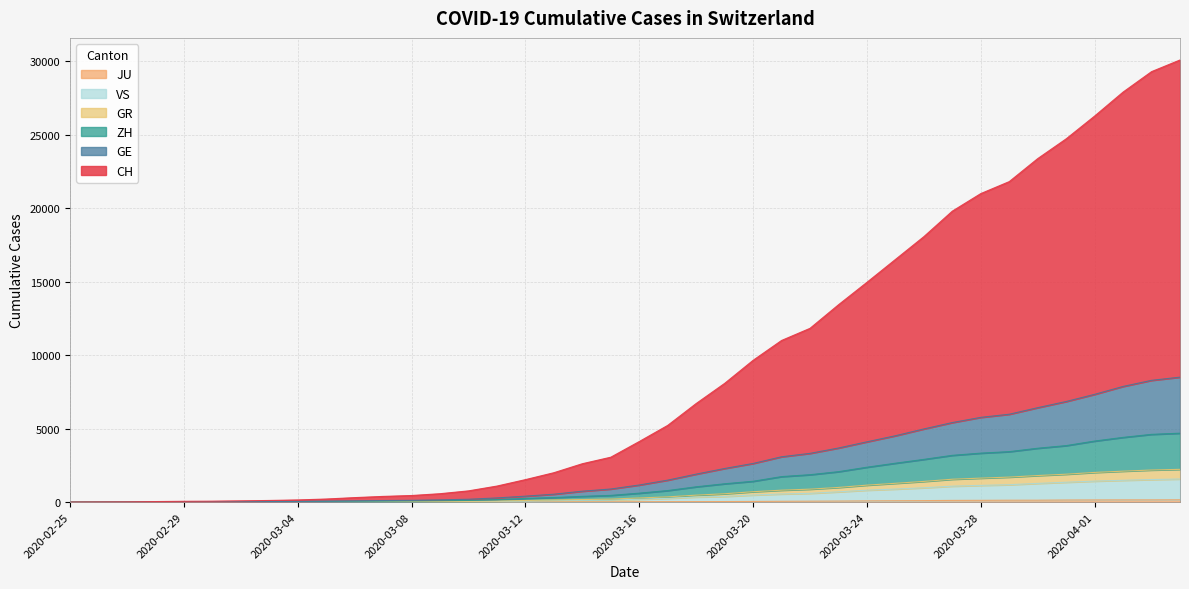

Reading left to right, extract all data points from this chart.

CH: 0	7	14	35	53	62	84	110	146	208	304	386	447	570	763	1090	1528	1999	2611	3055	4122	5221	6710	8081	9651	11003	11829	13433	14961	16516	18071	19808	21003	21818	23384	24730	26281	27914	29306	30099
GE: 0	3	6	15	23	26	34	41	49	66	85	106	120	151	193	283	403	536	741	890	1163	1494	1903	2287	2629	3085	3317	3681	4103	4516	4980	5414	5768	5981	6427	6848	7335	7874	8289	8506
ZH: 0	2	5	10	14	16	23	27	33	46	55	63	75	91	113	169	248	309	390	455	607	784	1040	1246	1417	1735	1864	2070	2374	2646	2907	3183	3332	3434	3666	3845	4155	4405	4611	4690
GR: 0	2	3	8	8	9	13	14	18	23	26	29	35	42	51	68	108	146	172	205	281	355	472	567	706	810	880	997	1153	1278	1407	1556	1631	1701	1807	1898	2019	2105	2183	2229
JU: 0	0	1	1	1	1	1	2	2	4	4	5	5	7	7	7	12	17	18	19	25	29	32	36	44	54	61	69	82	92	100	114	119	127	128	140	145	149	149	154
VS: 0	0	1	2	2	3	4	5	6	9	10	12	17	24	29	37	65	93	116	134	197	254	344	385	480	552	596	697	810	885	974	1082	1136	1182	1272	1351	1427	1483	1534	1572